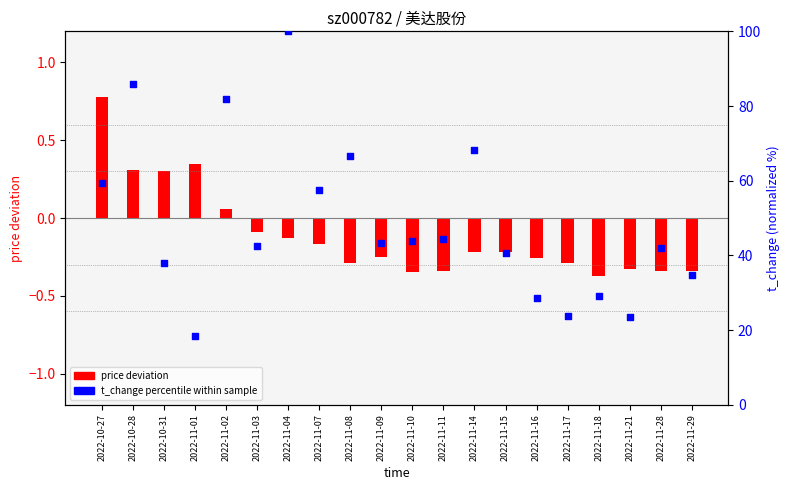

Which series has the widest spread of Y values?

t_change percentile